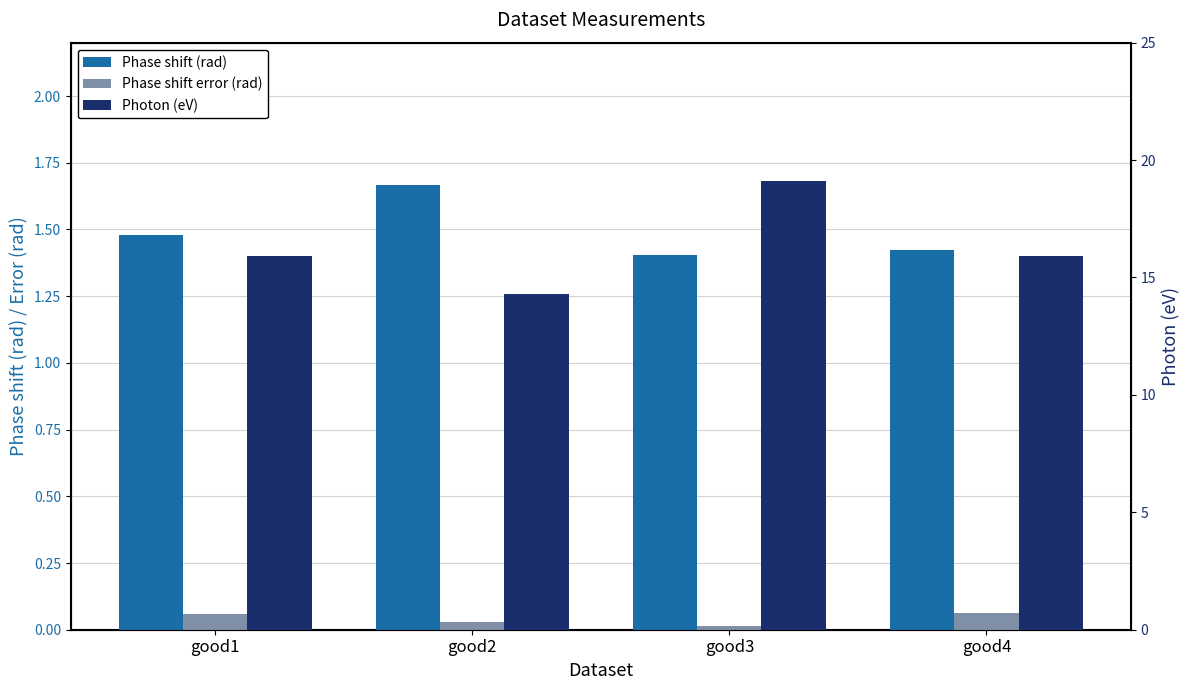

At which category is the sum across all series the highest?

good3